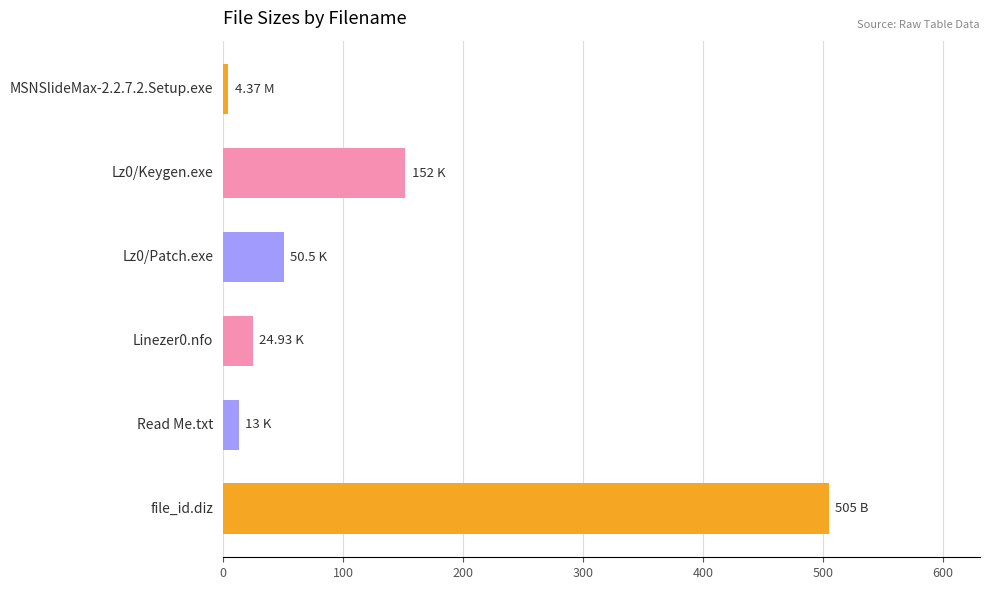

What is the difference between the maximum and minimum values?

500.6